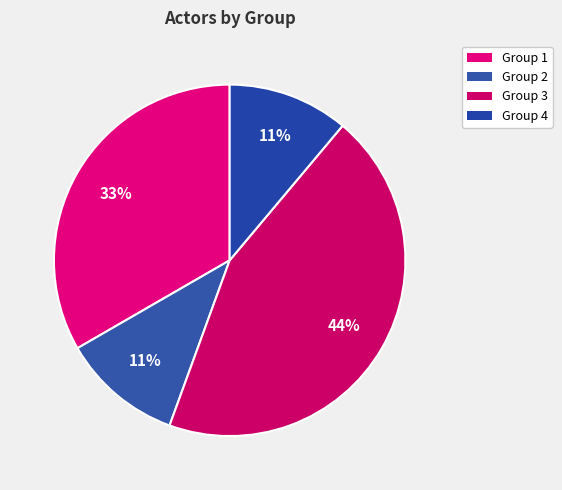

The Group 4 slice represents 1% of the pie. True or false?

False